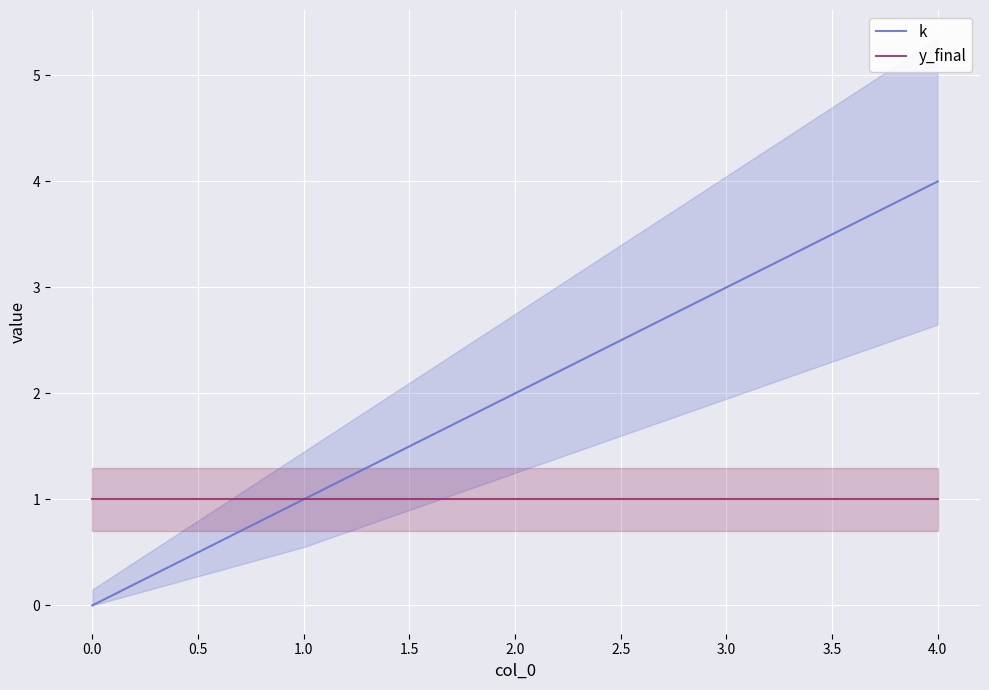

The y_final series shows 1 at 4.0. True or false?

True